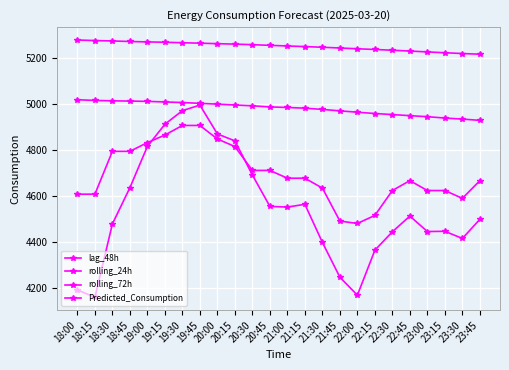

Is it true that rolling_24h equals 4943.8 at 23:00?

True